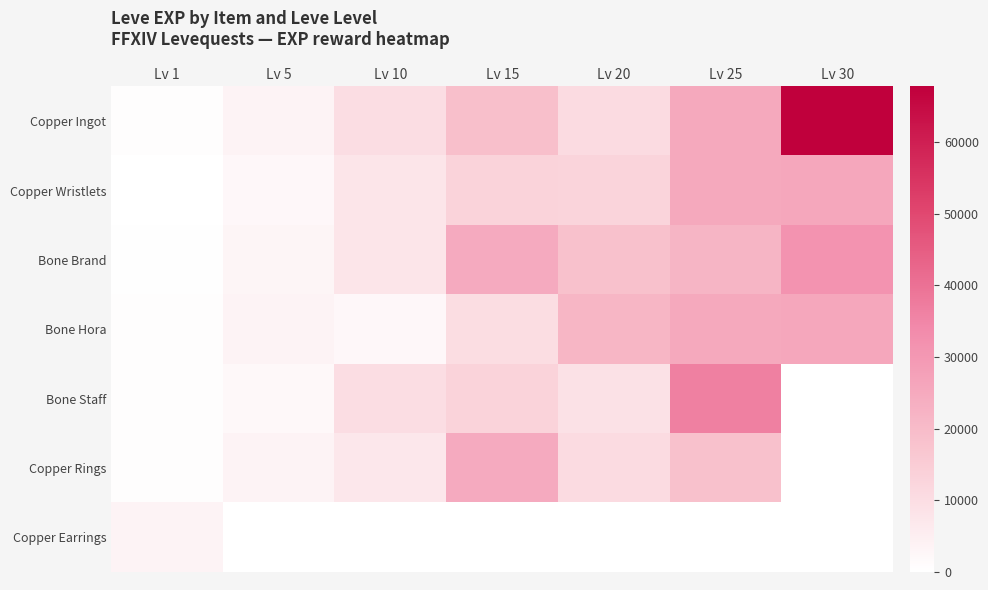

Rank the series by their maximum value, from lowest to highest.

Copper Earrings, Copper Rings, Copper Wristlets, Bone Hora, Bone Brand, Bone Staff, Copper Ingot